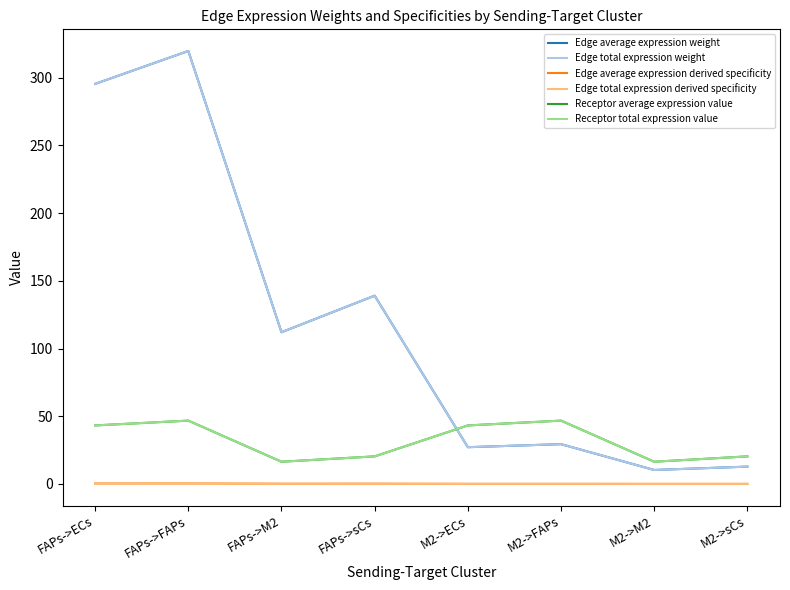

Does the chart display data point markers on the line(s)?

No